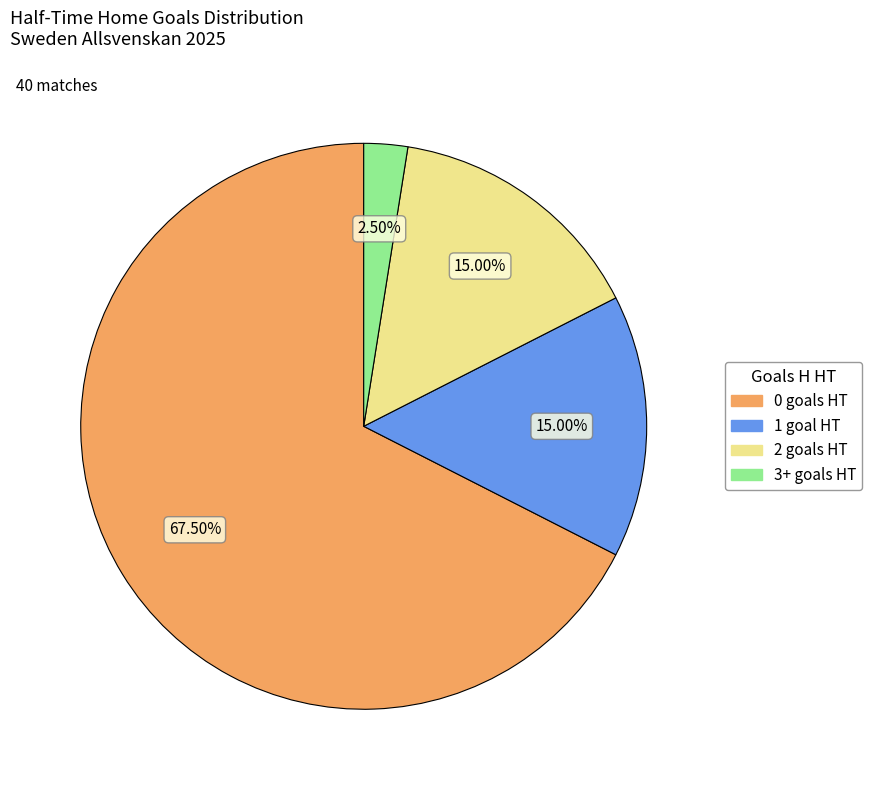

Is there a majority slice in this chart?

Yes